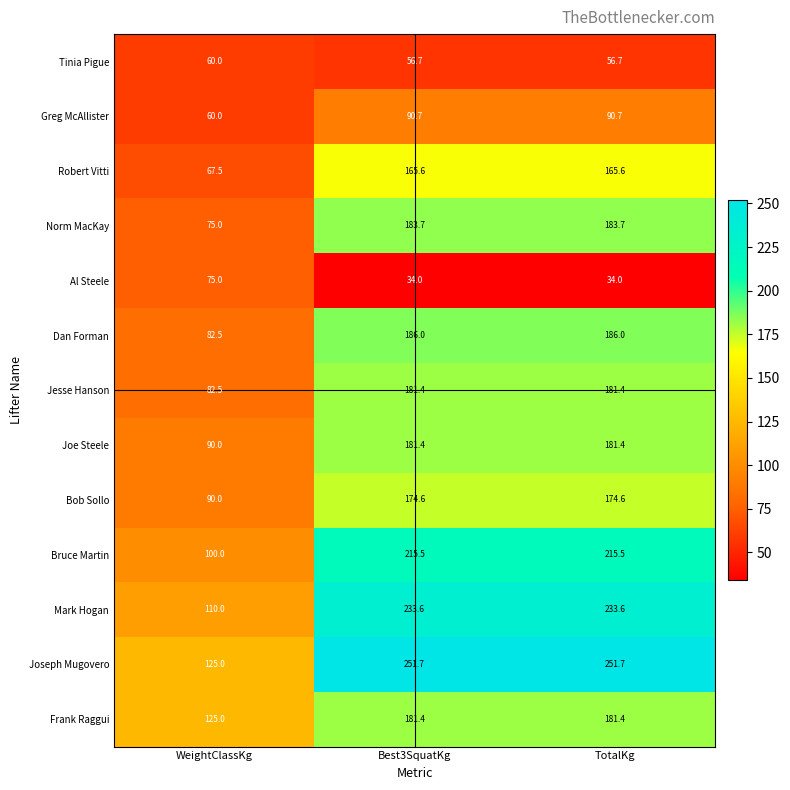

What is the difference between the maximum and minimum values in the Tinia Pigue series?

3.3